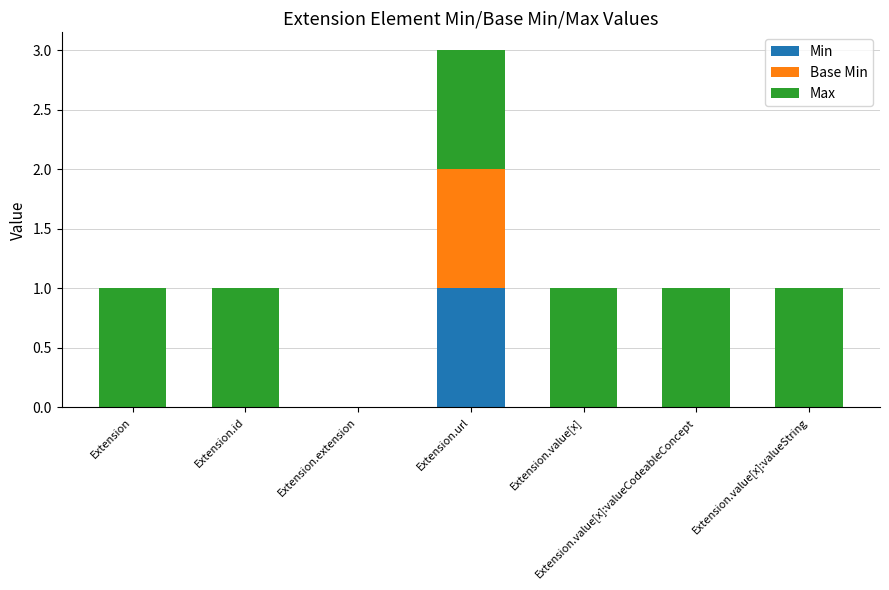

Which category has the highest value in the Min series?

Extension.url